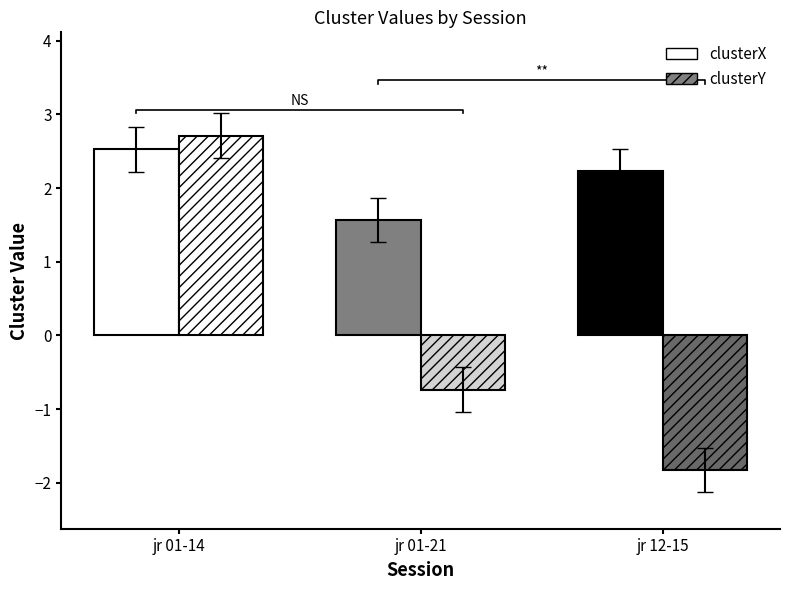

Between jr 01-21-2022.mat and jr 01-14-2022.mat, which is larger?

jr 01-14-2022.mat